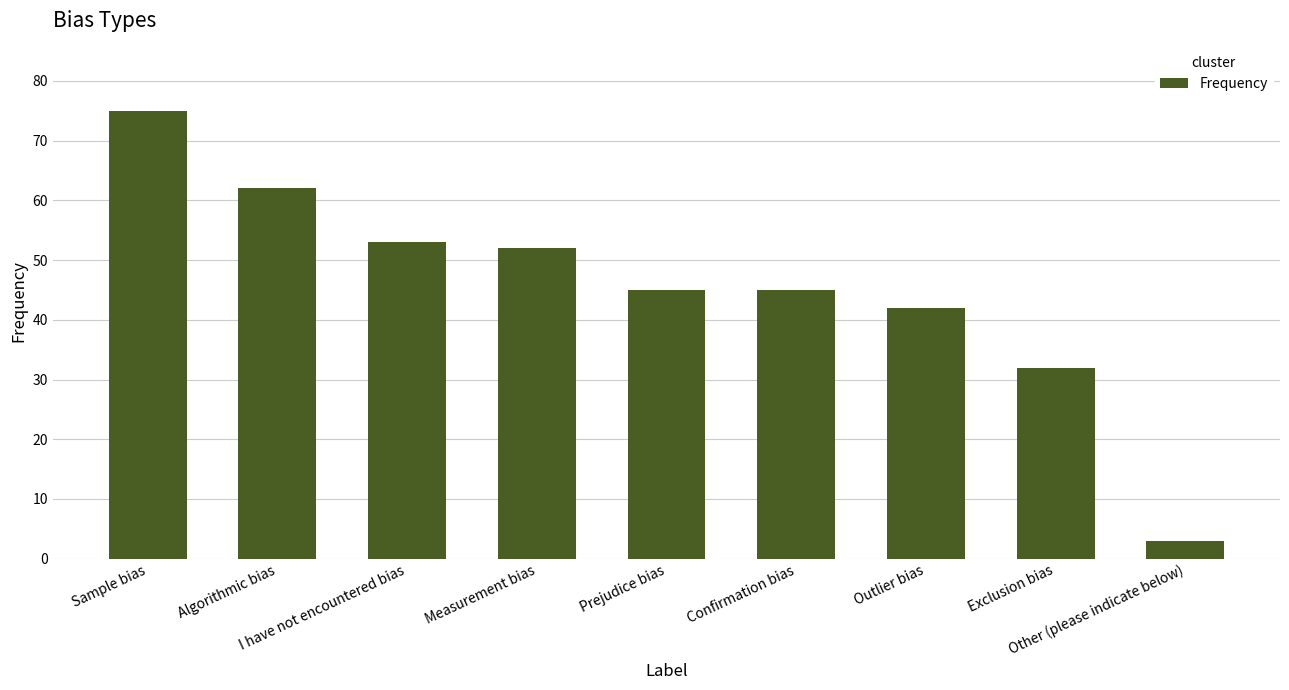

Does the chart contain any negative values?

No